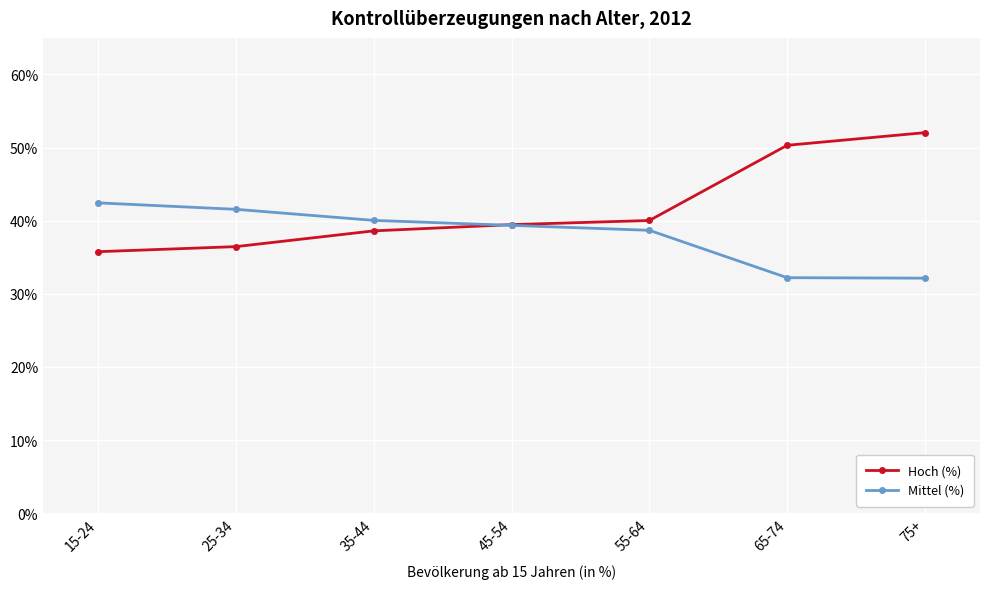

How many times do Mittel (%) and Hoch (%) cross each other?

1